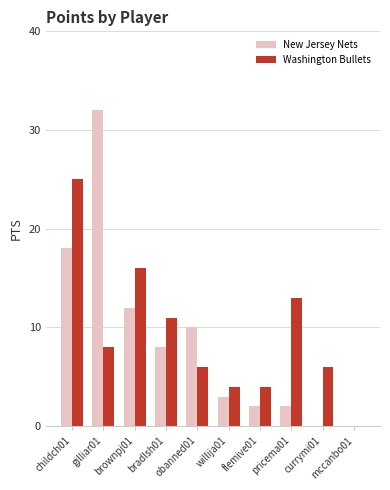

What is the highest value of the New Jersey Nets series?

32